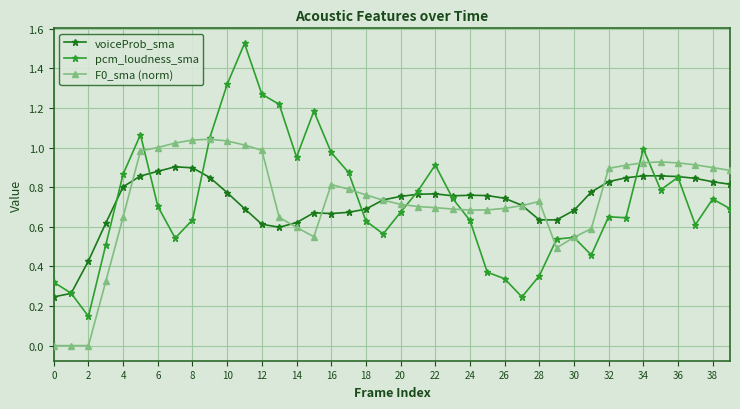

List the series in order of their peak value, lowest first.

voiceProb_sma, F0_sma (norm), pcm_loudness_sma